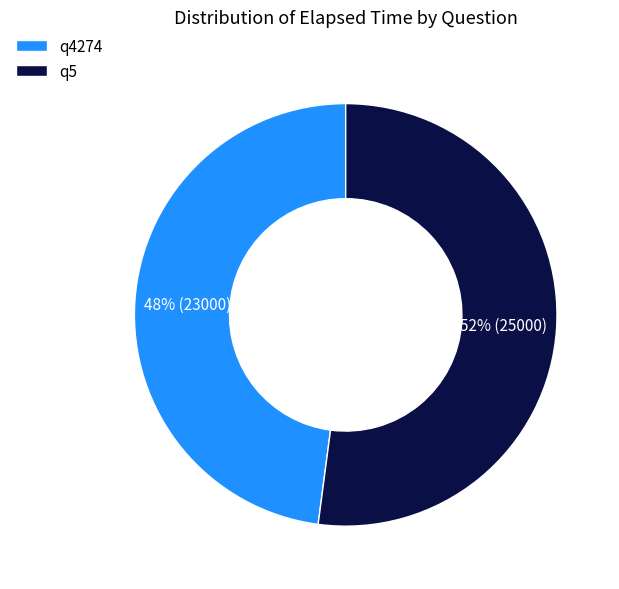

Rank the categories by value from lowest to highest.

q4274, q5